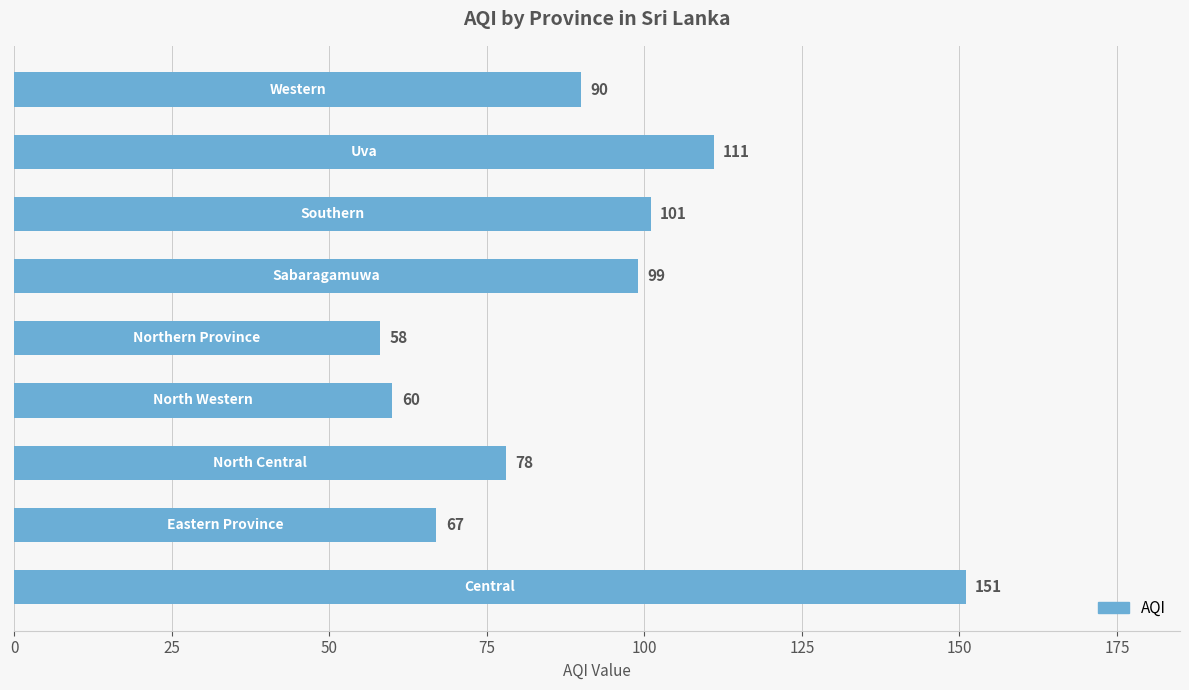

What is the smallest value displayed?

58